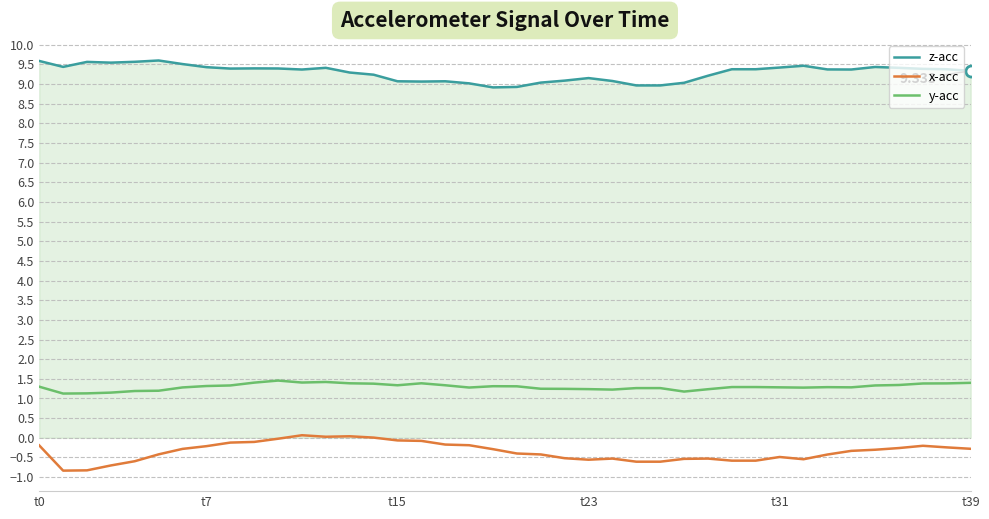

What are all the series names shown in the legend?

z-acc, x-acc, y-acc